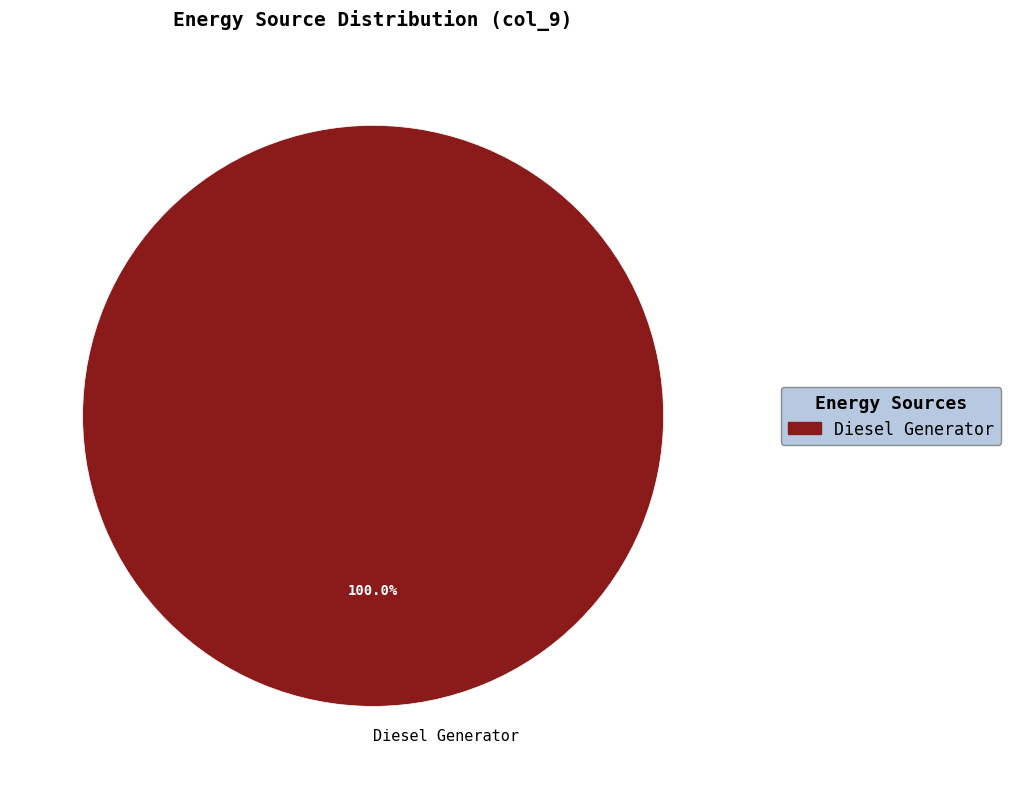

Rank the categories by value from lowest to highest.

Diesel Generator